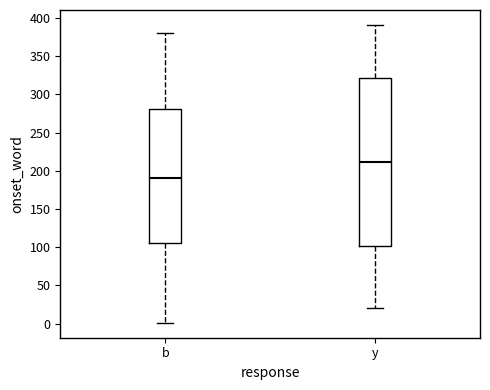

Comparing the boxes themselves (not the whiskers), which one is the tallest?

y